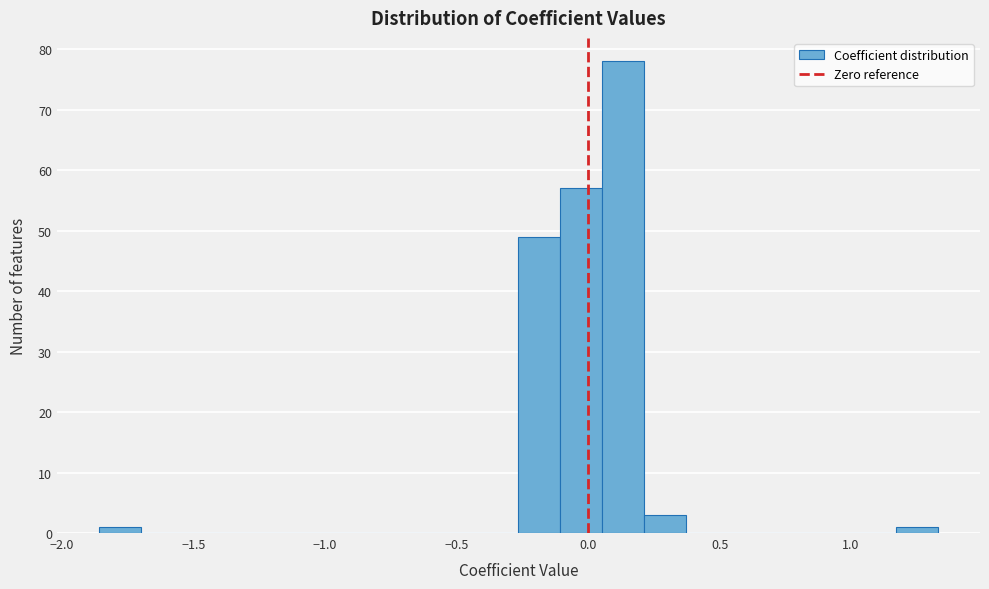

Read against the x-axis, roughly where is the centre of the tallest bar?

0.15